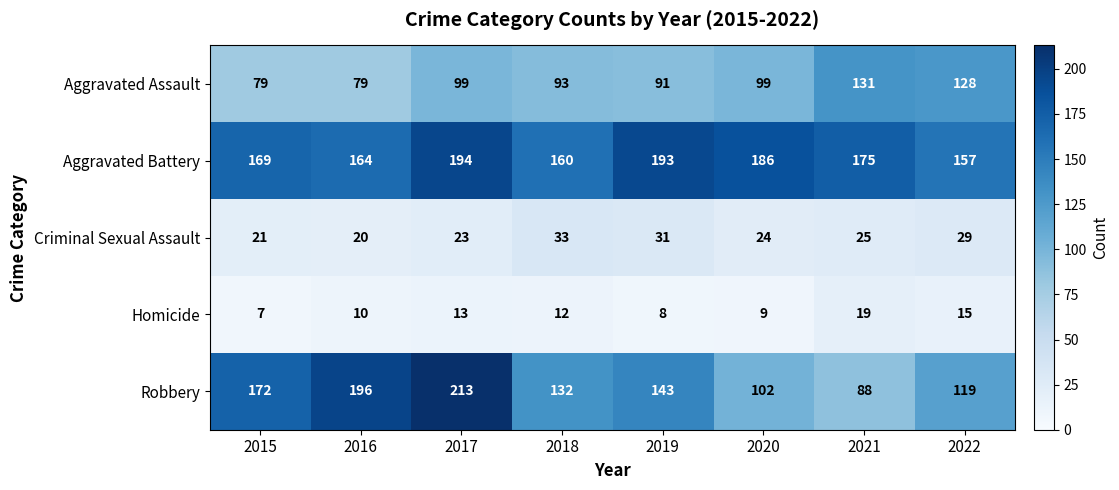

Is it true that Aggravated Assault equals 79 at 2016?

True